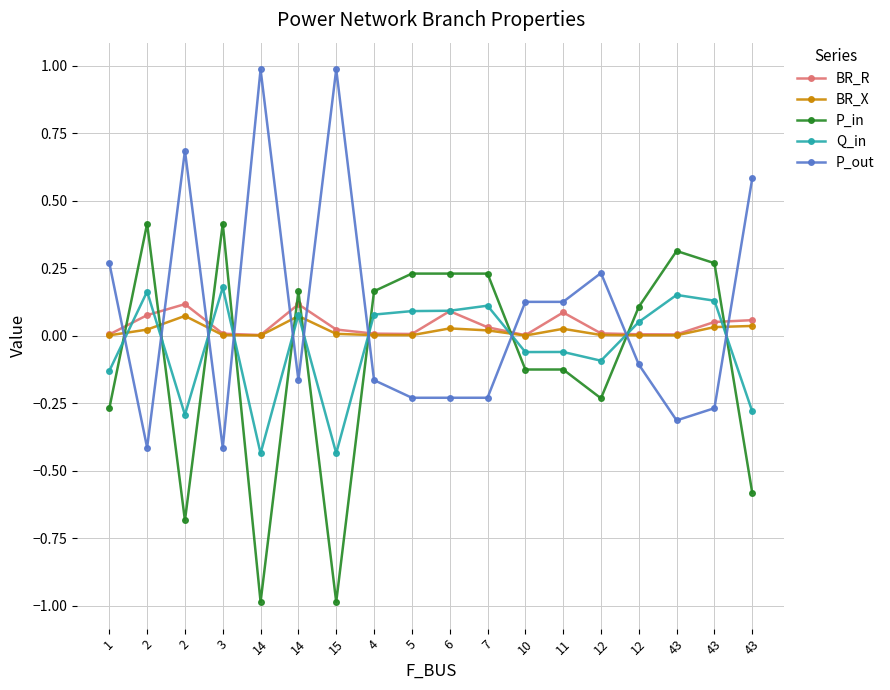

What are all the series names shown in the legend?

BR_R, BR_X, P_in, Q_in, P_out